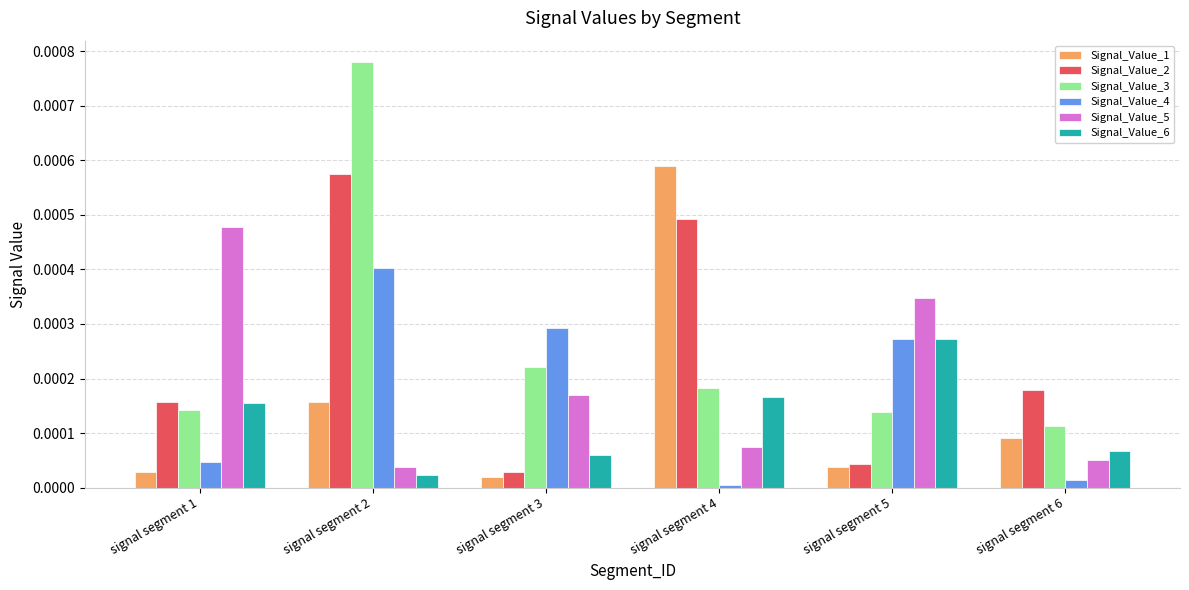

Is the value of Signal_Value_1 at signal segment 5 greater than the value of Signal_Value_3 at signal segment 6?

No